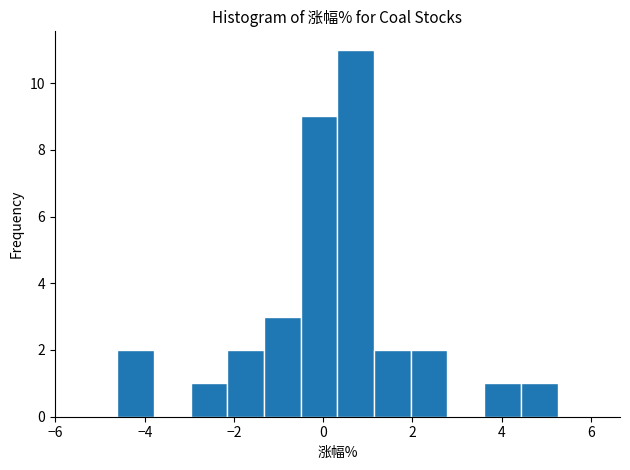

Reading left to right, list every bar in this chart as the range it spans on the x-axis followed by its height. Neither the bar edges nor the heights are printed on the chart, so give them approximately, as read against the axes.

-5.4 to -4.6: 0
-4.6 to -3.8: 2
-3.8 to -3.0: 0
-3.0 to -2.2: 1
-2.2 to -1.4: 2
-1.4 to -0.6: 3
-0.6 to 0.4: 9
0.4 to 1.2: 11
1.2 to 2.0: 2
2.0 to 2.8: 2
2.8 to 3.6: 0
3.6 to 4.4: 1
4.4 to 5.2: 1
5.2 to 6.0: 0